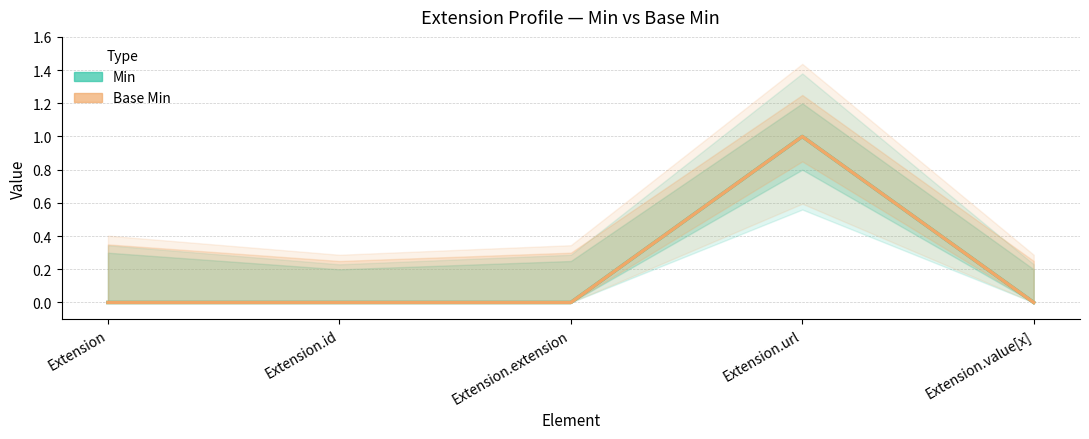

List the series in order of their peak value, lowest first.

Min, Base Min